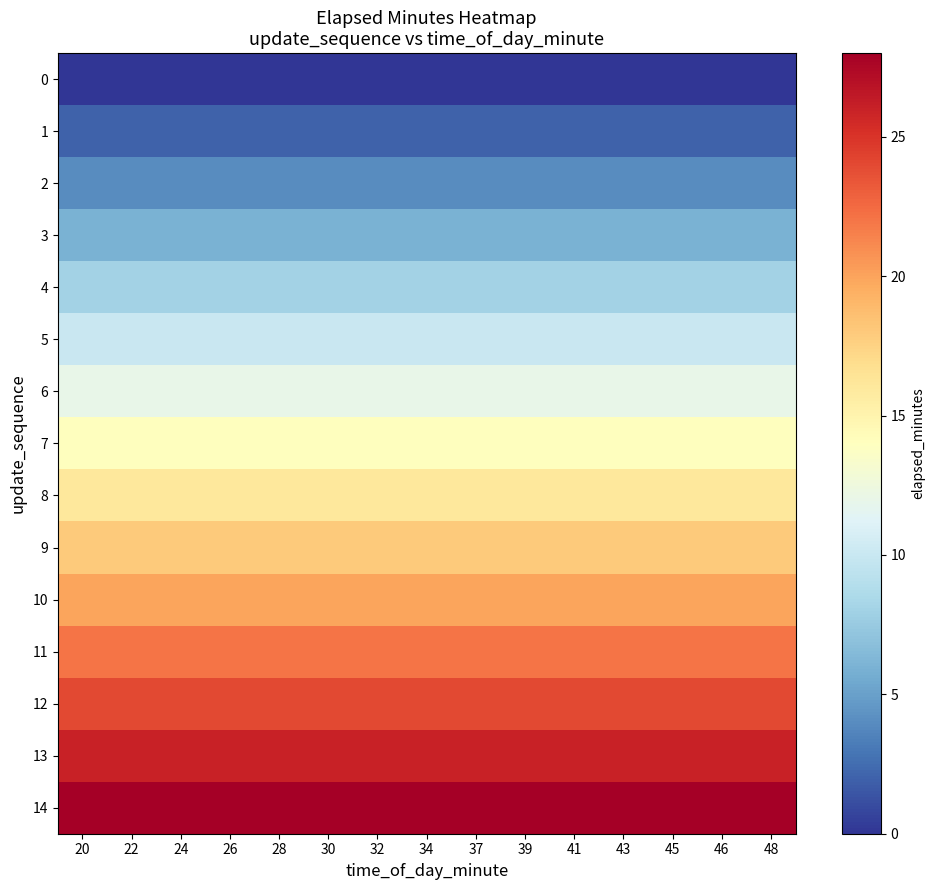

Rank the series by their maximum value, from highest to lowest.

14, 13, 12, 11, 10, 9, 8, 7, 6, 5, 4, 3, 2, 1, 0